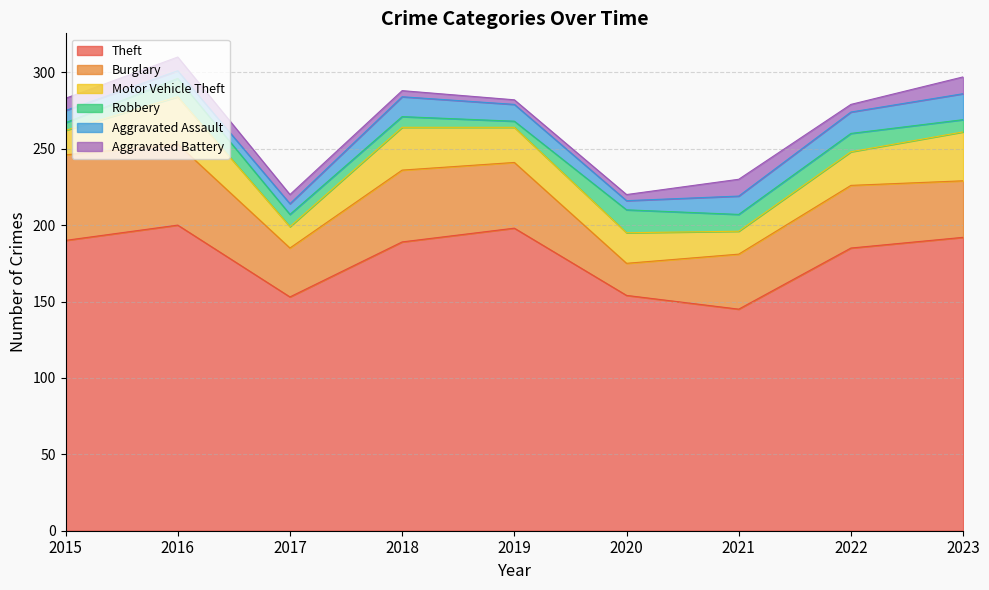

At which category does Robbery reach its first local valley?

2019